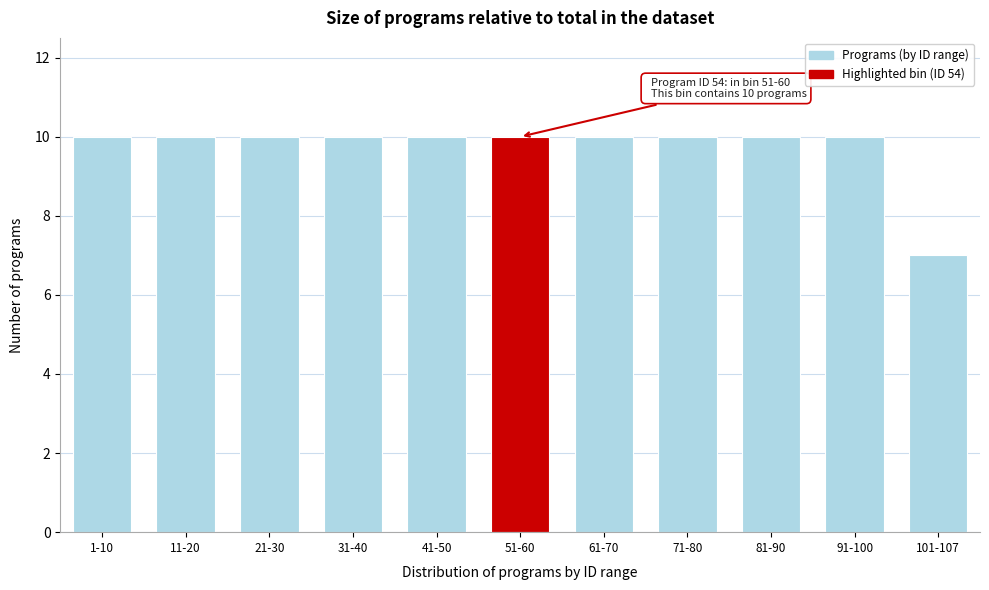

Reading left to right, what are all the values shown in this chart?

10	10	10	10	10	10	10	10	10	10	7